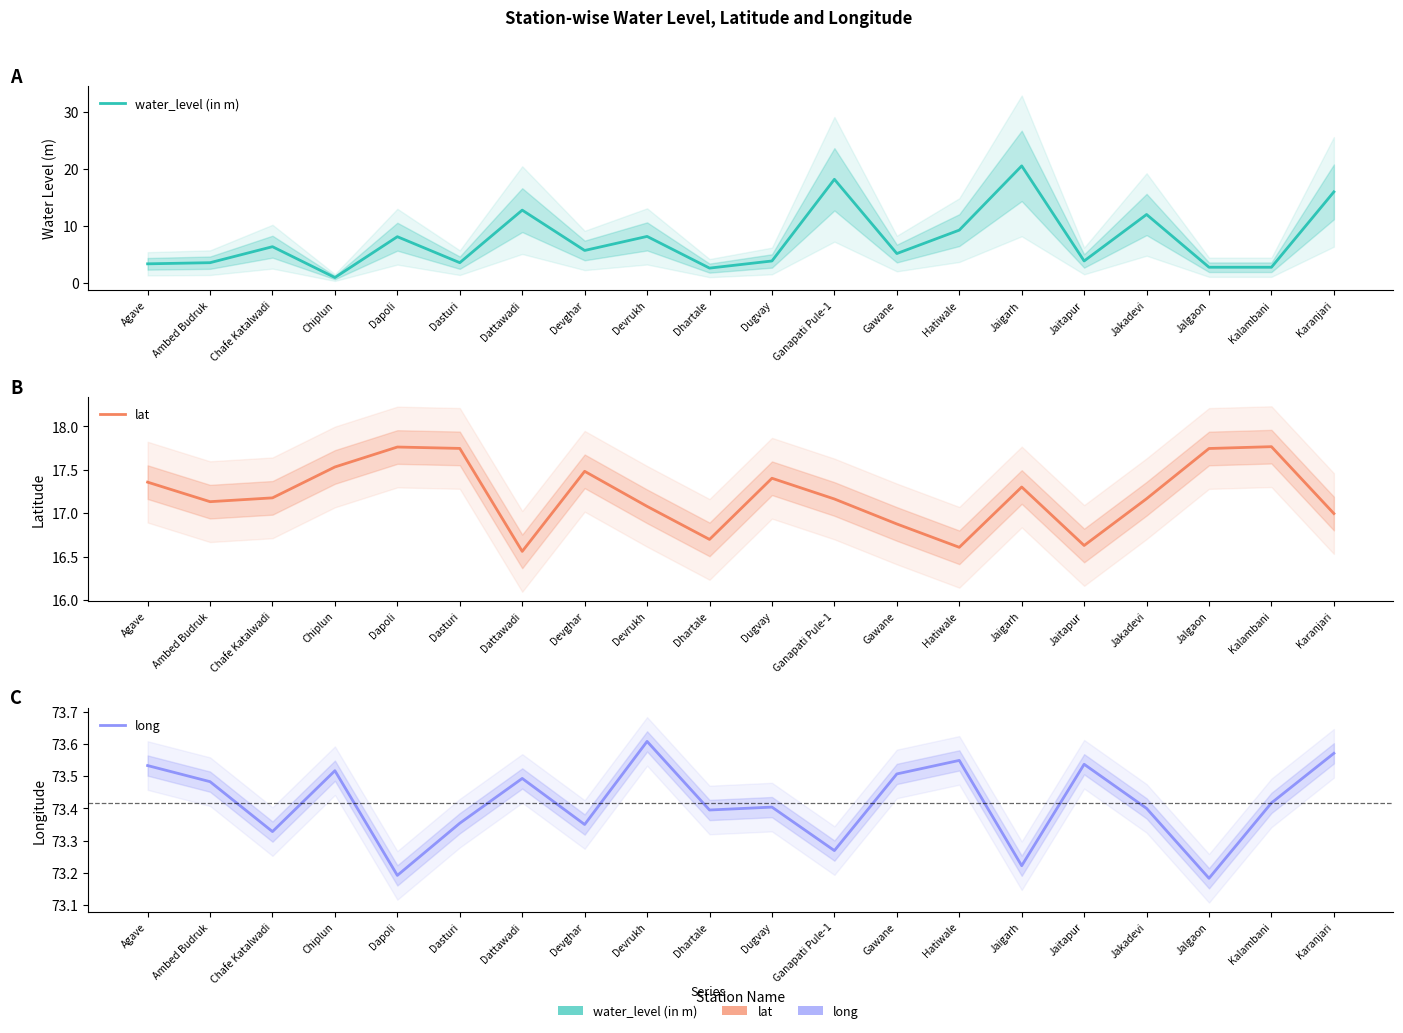

What is the maximum value for long?

73.6